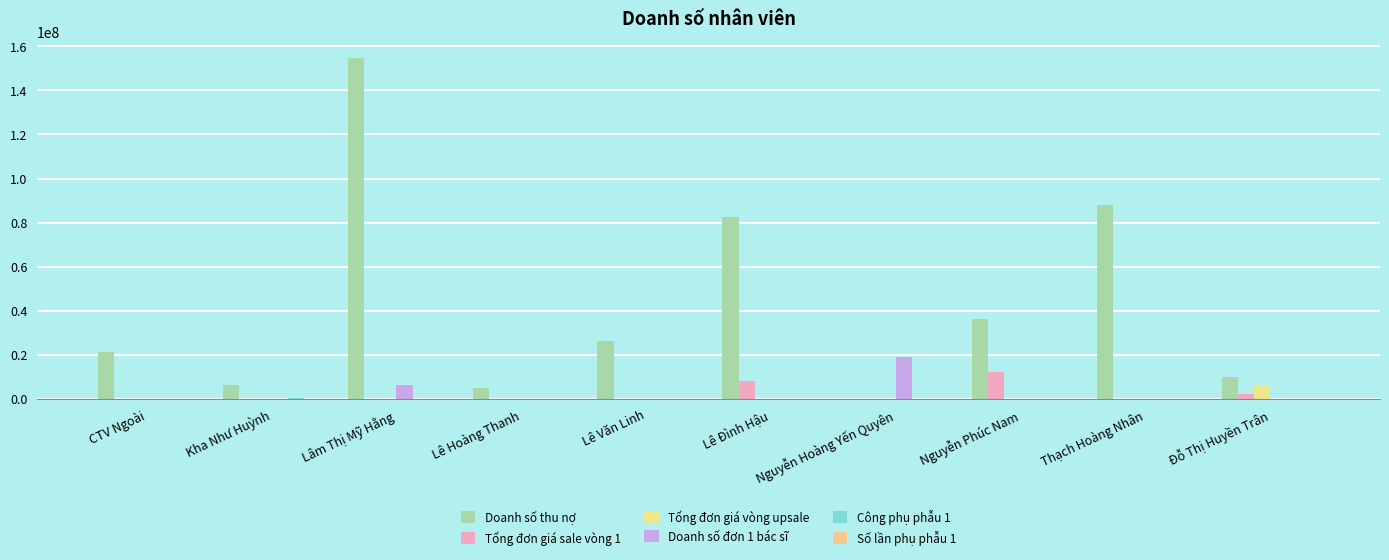

Are the bars horizontal?

No